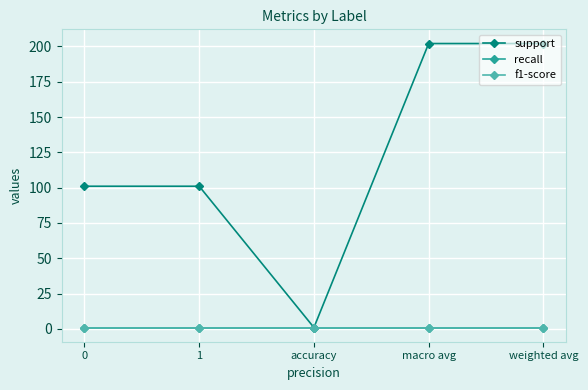

What is the value of the support point at the 2nd from the left?

101